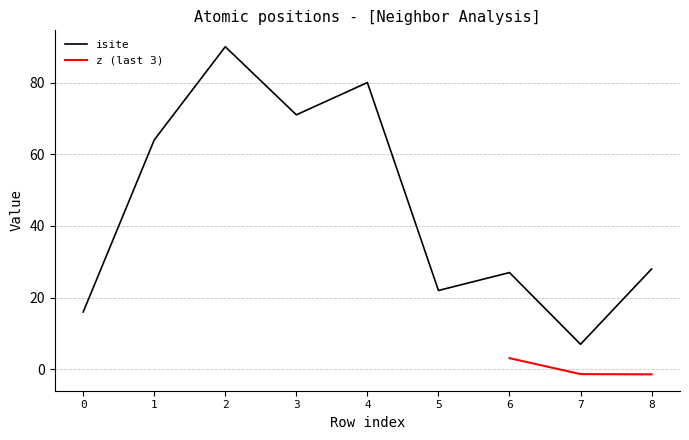

At which category does the data reach its first local peak?

2